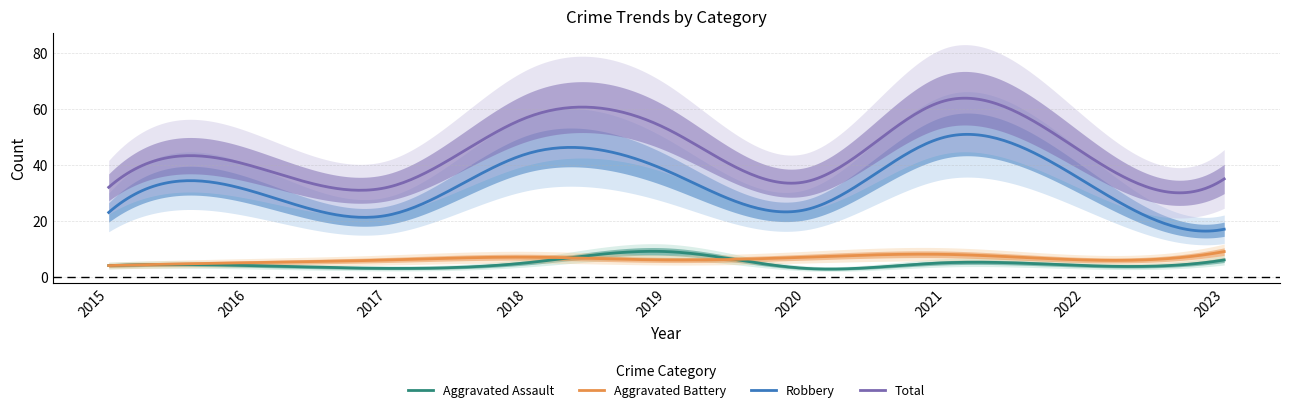

The value of Aggravated Assault at 2019 is 9. True or false?

True